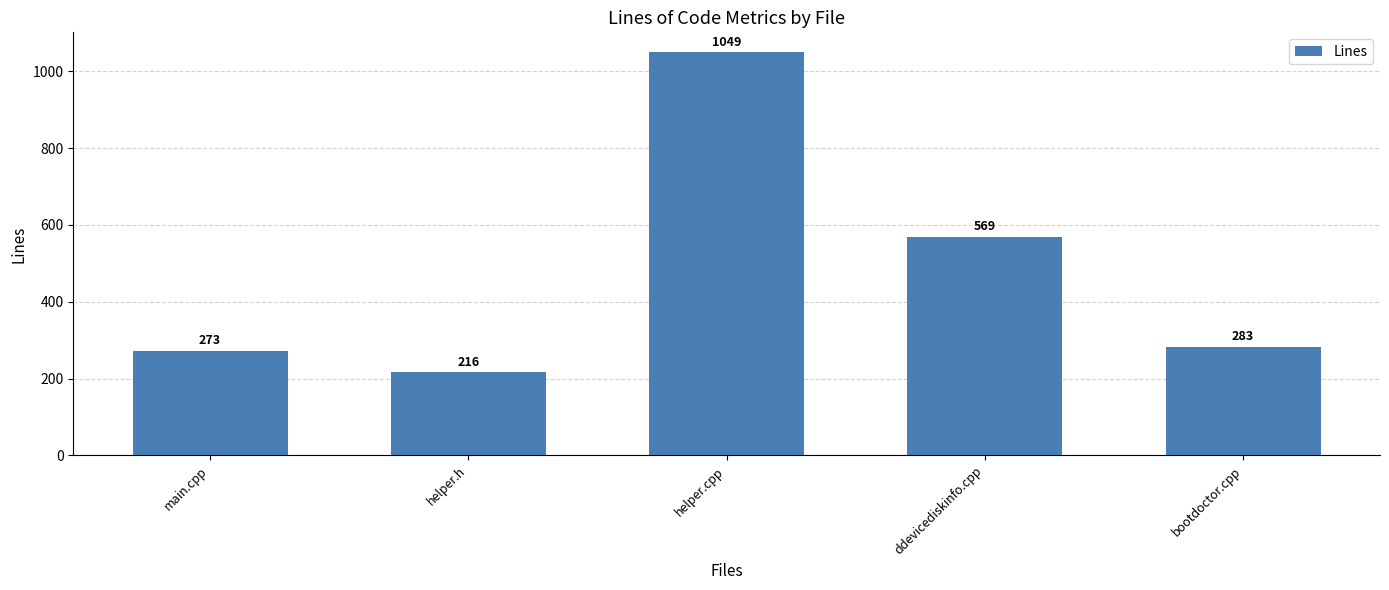

Reading left to right, what are all the values shown in this chart?

273	216	1049	569	283